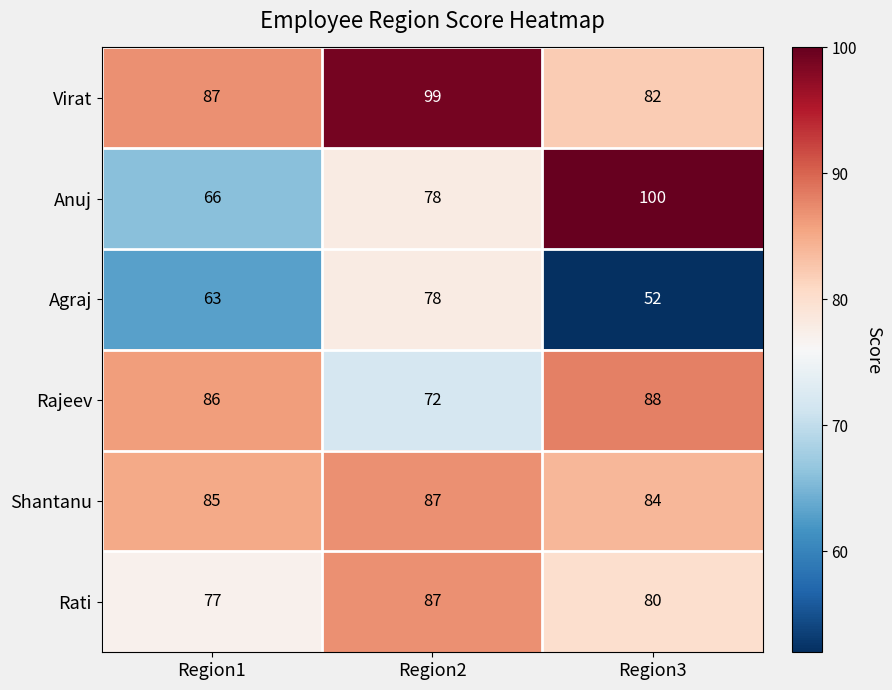

Which series has the widest spread of values?

Anuj